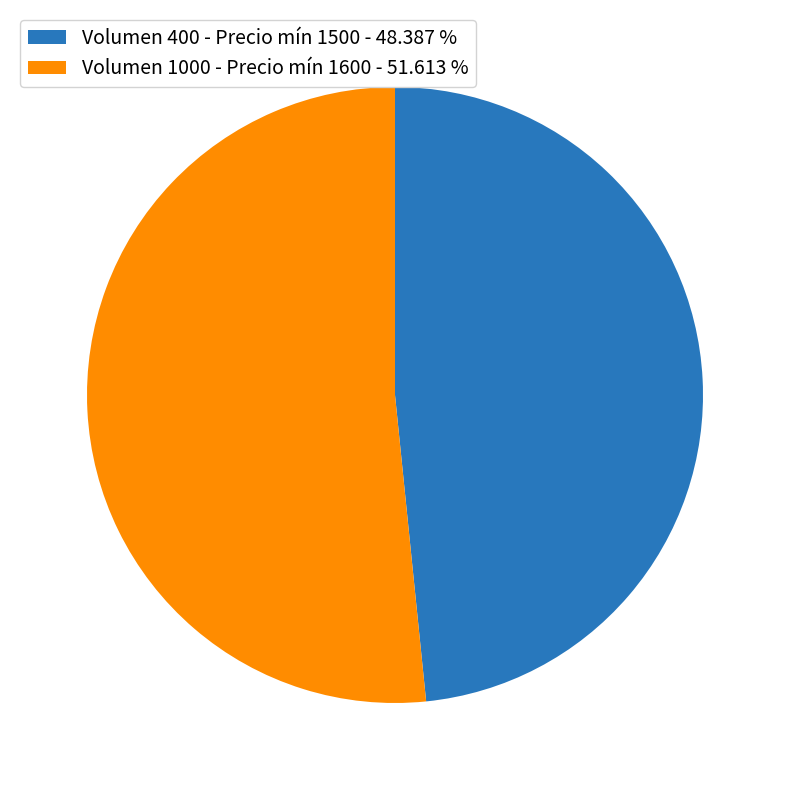

Count the number of slices in the pie.

2